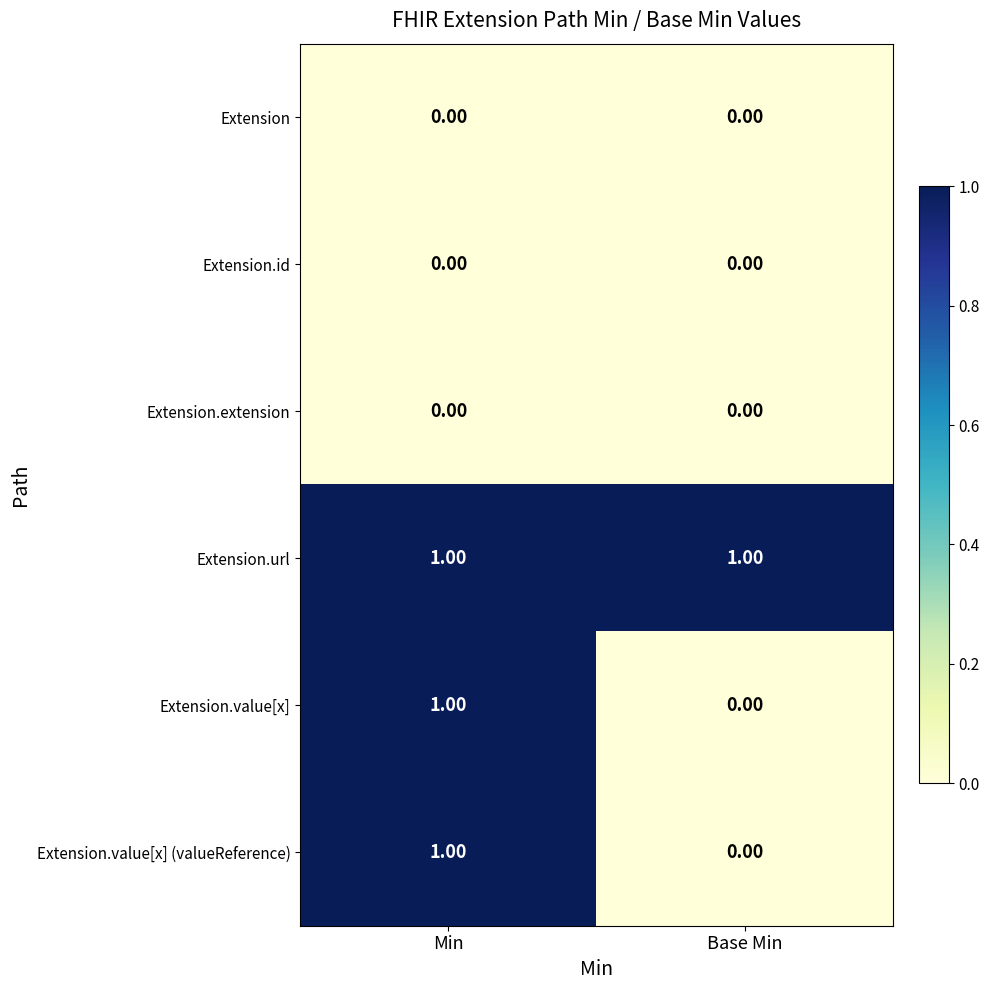

What is the maximum value shown in the chart?

1